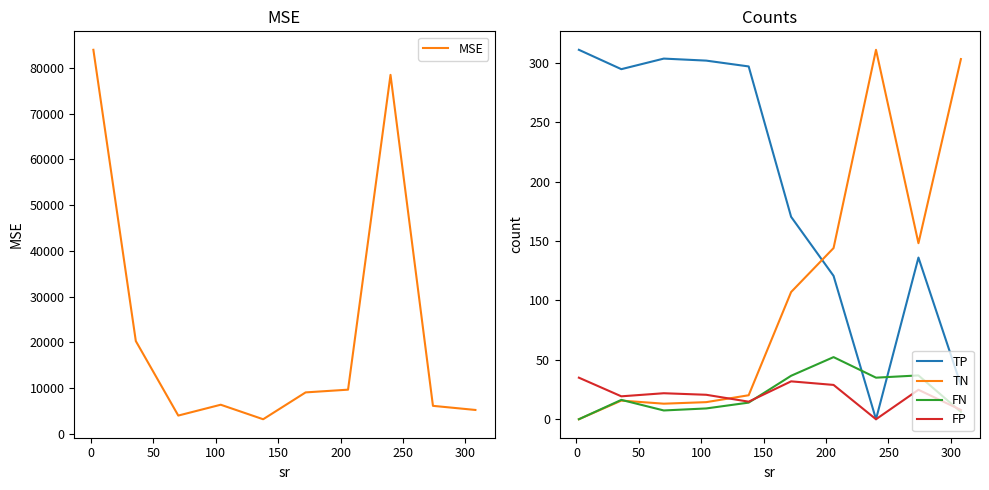

What is the lowest value of the MSE series?

3176.3